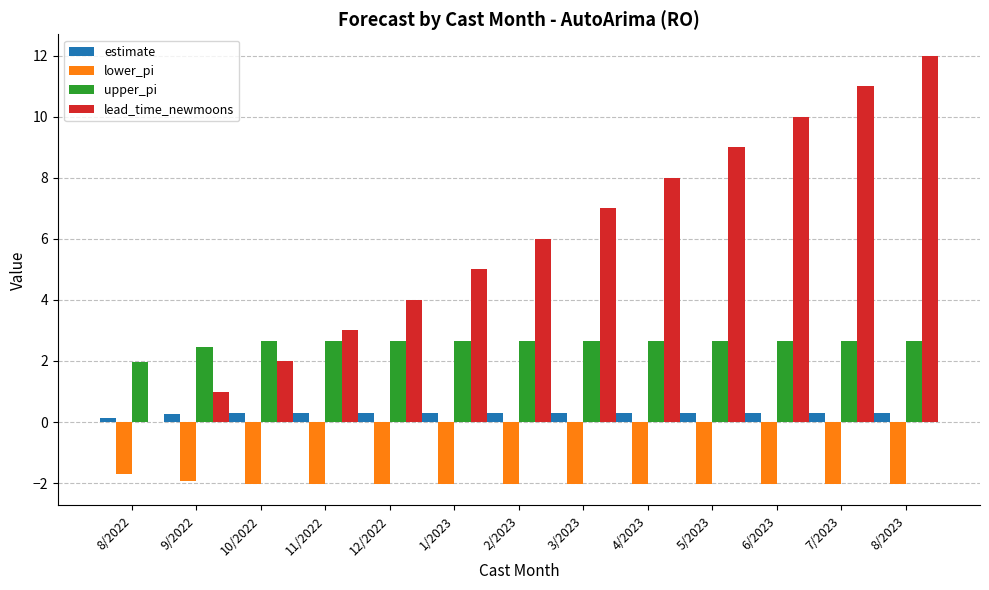

What is the highest value of the upper_pi series?

2.6